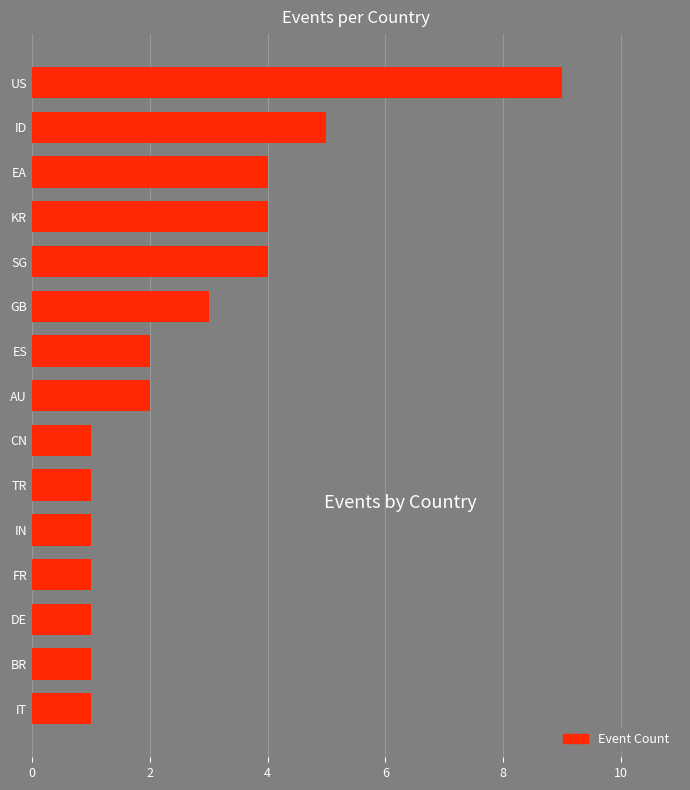

Approximately how many times larger is the value at KR compared to SG?

1.0